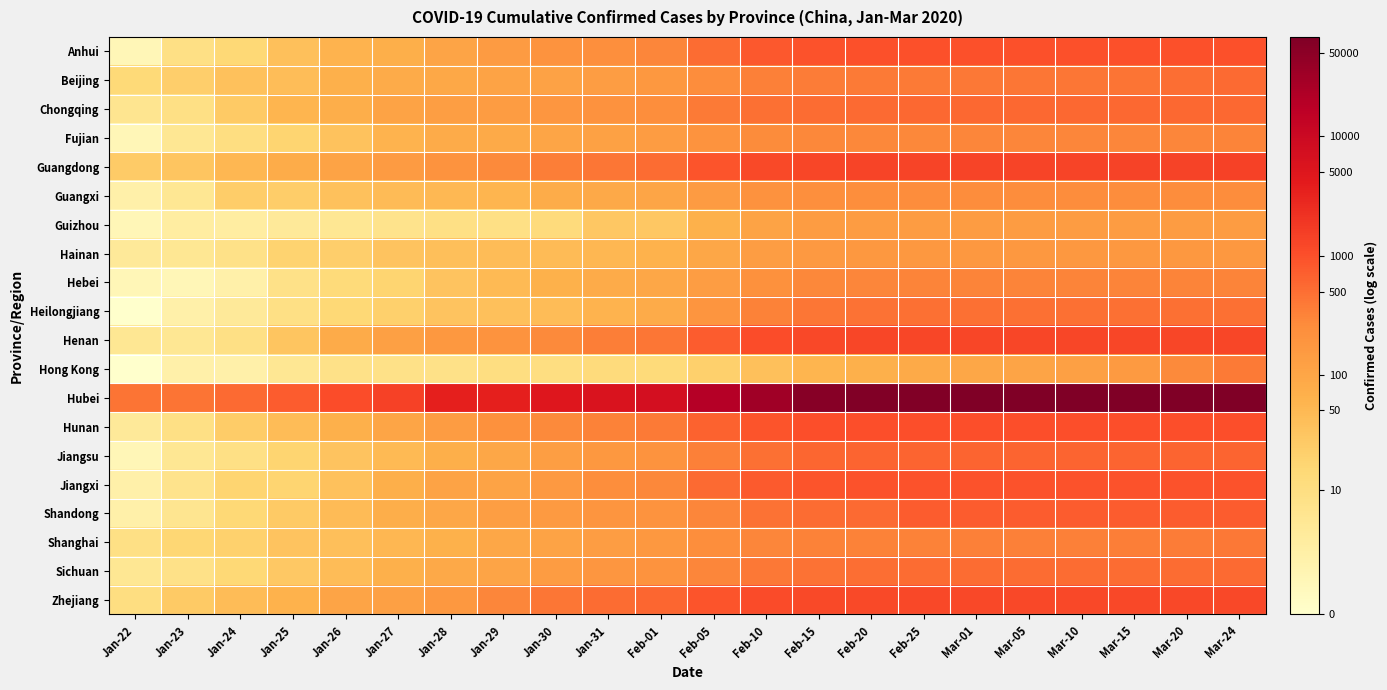

How many distinct data groups are displayed?

20